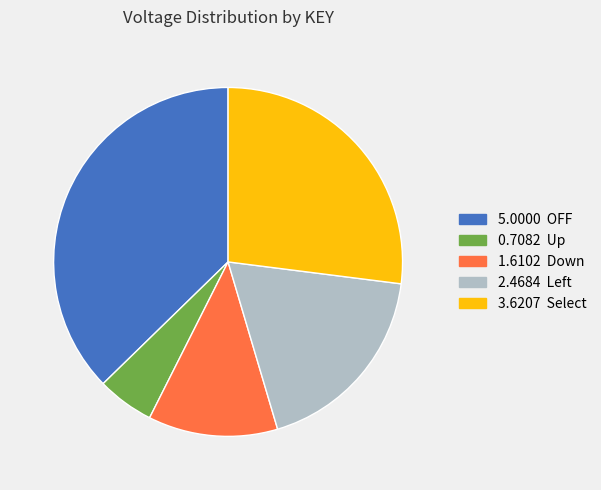

Is there a majority slice in this chart?

No